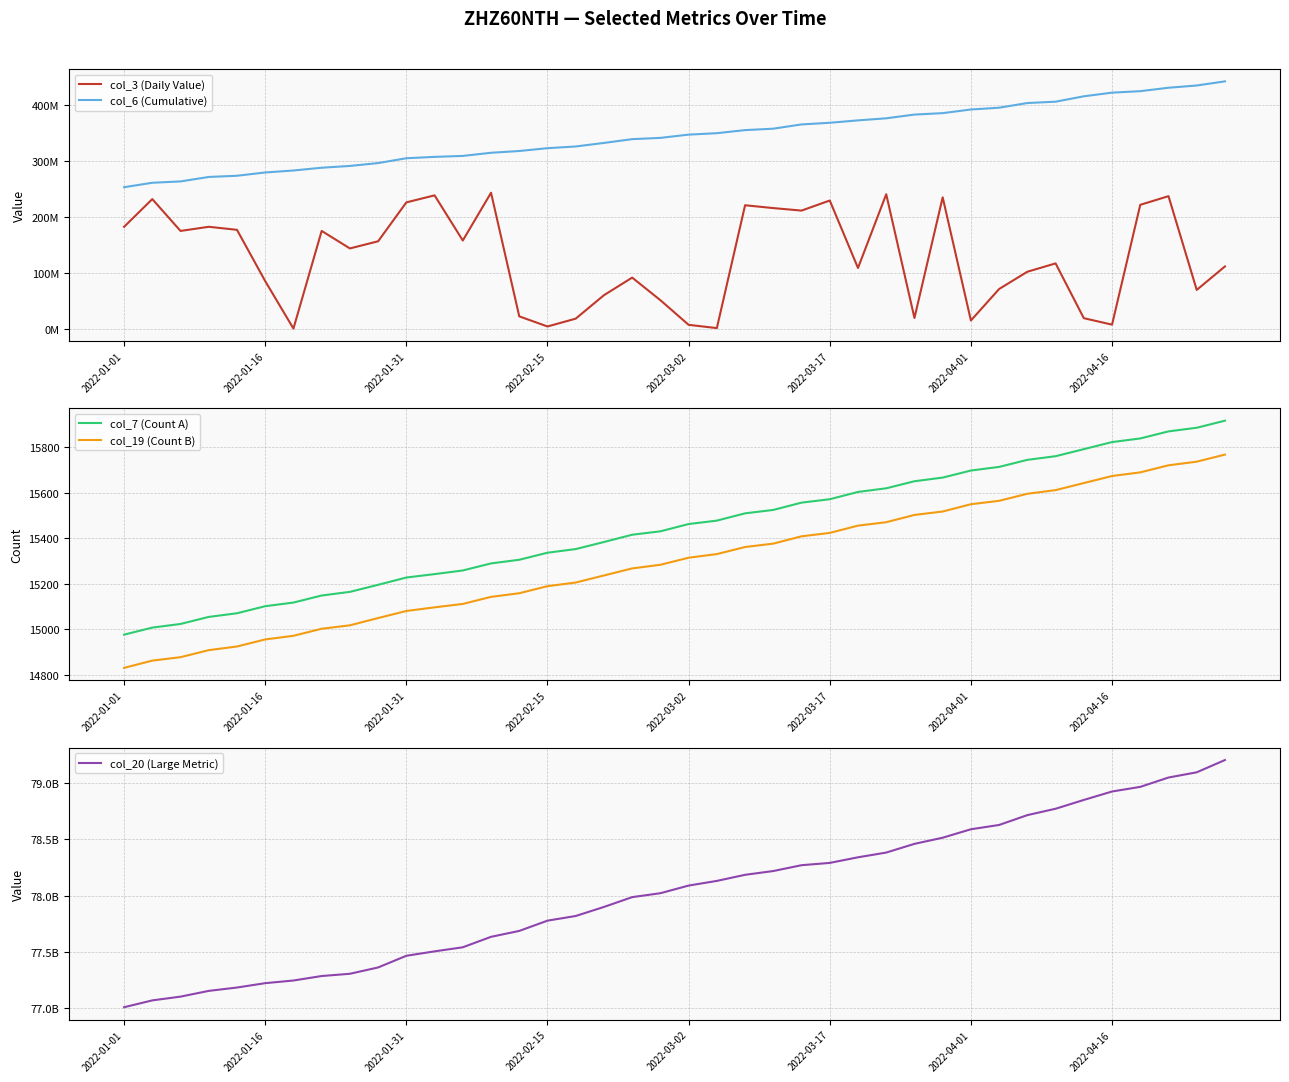

Reading left to right, extract all data points from this chart.

col_3 (Daily Value): 181732976	231200240	174387472	181807048	176369424	84811032	148680	174408184	143156024	155924624	225337072	237894712	157311376	242547272	21932616	3862240	17836392	59696248	91094408	50771152	6798896	959784	220242640	215155856	210709944	228702256	108273272	239937800	19045848	234347008	14550008	70753784	101568536	116449800	18665496	7134032	221018048	236466392	69112136	111040680
col_6 (Cumulative): 252416929	260377961	262767981	270721231	272864983	278746547	282264117	287212852	290385639	295510673	304138580	306569687	308258737	313891755	317048961	322095294	325152957	331465058	338216286	340474223	346291777	348843861	354345835	356919183	364495804	367426740	371726830	375410741	382072659	384631227	391137524	394340727	402661268	405075869	414695636	421216007	423843771	429978602	433950434	441357431
col_7 (Count A): 14976	15007	15023	15054	15070	15101	15117	15148	15164	15195	15227	15242	15258	15289	15305	15336	15352	15383	15415	15430	15462	15477	15509	15524	15556	15571	15603	15619	15650	15666	15697	15713	15744	15760	15791	15822	15838	15869	15885	15916
col_19 (Count B): 14830	14862	14877	14908	14924	14955	14971	15002	15017	15049	15080	15096	15111	15142	15158	15189	15205	15236	15267	15283	15314	15330	15361	15376	15408	15423	15455	15470	15502	15517	15549	15564	15595	15611	15642	15673	15689	15720	15736	15767
col_20 (Large Metric): 77005569760	77066453360	77099910328	77151050056	77180935768	77219792104	77243366696	77283333472	77303325240	77359653040	77463627464	77502908992	77539237752	77632318840	77684878272	77776242776	77817787240	77898295136	77985564752	78020624952	78088576752	78130152136	78184383344	78217995240	78269957256	78290345264	78340237456	78382469256	78459881200	78514656032	78589845560	78628164352	78715693456	78772533720	78850878776	78925969752	78967233376	79050454512	79096900536	79206203648